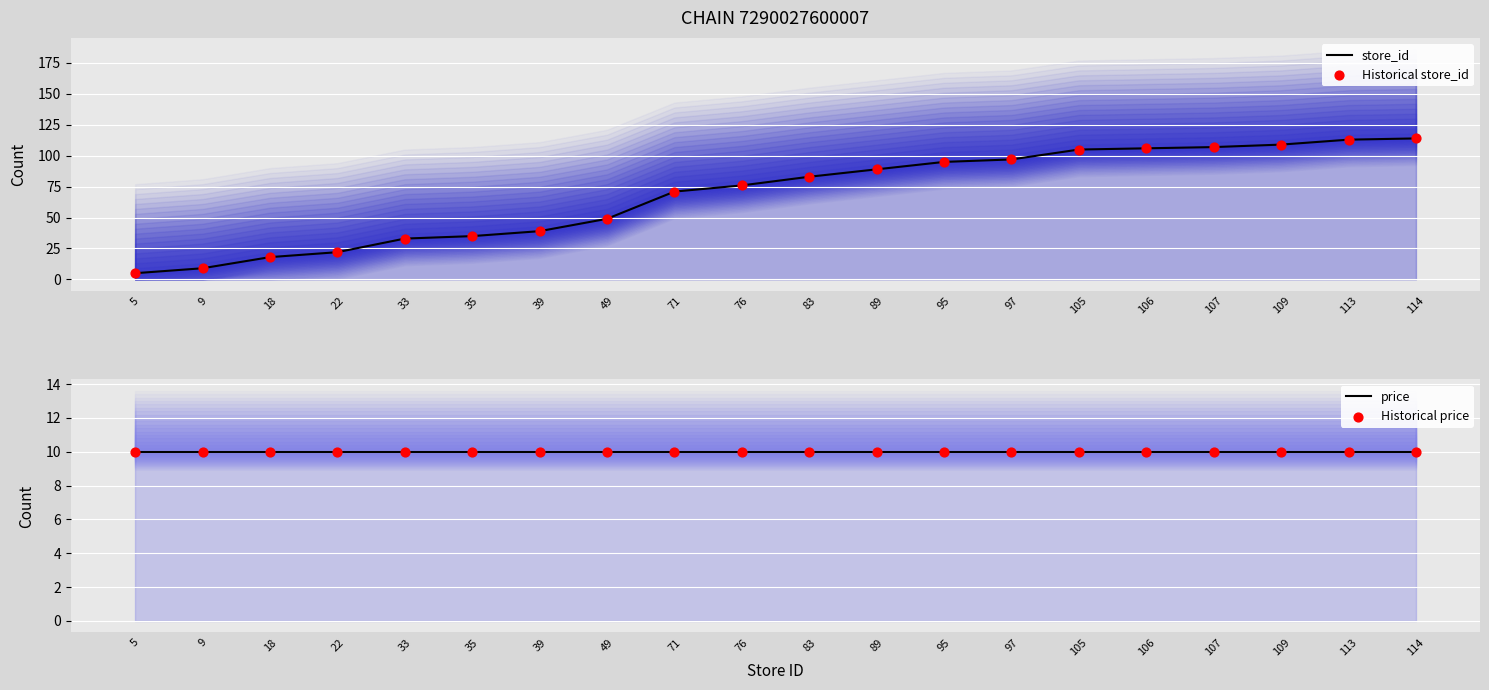

Which series has the largest total across all categories?

store_id